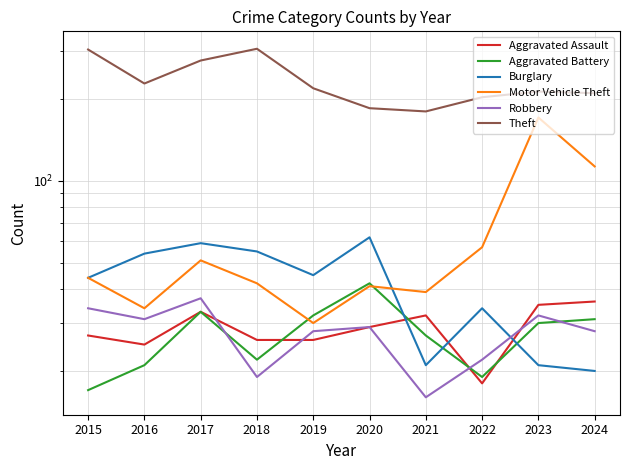

Reading left to right, extract all data points from this chart.

Aggravated Assault: 27	25	33	26	26	29	32	18	35	36
Aggravated Battery: 17	21	33	22	32	42	27	19	30	31
Burglary: 44	54	59	55	45	62	21	34	21	20
Motor Vehicle Theft: 44	34	51	42	30	41	39	57	171	113
Robbery: 34	31	37	19	28	29	16	22	32	28
Theft: 304	228	277	306	219	185	180	203	213	210